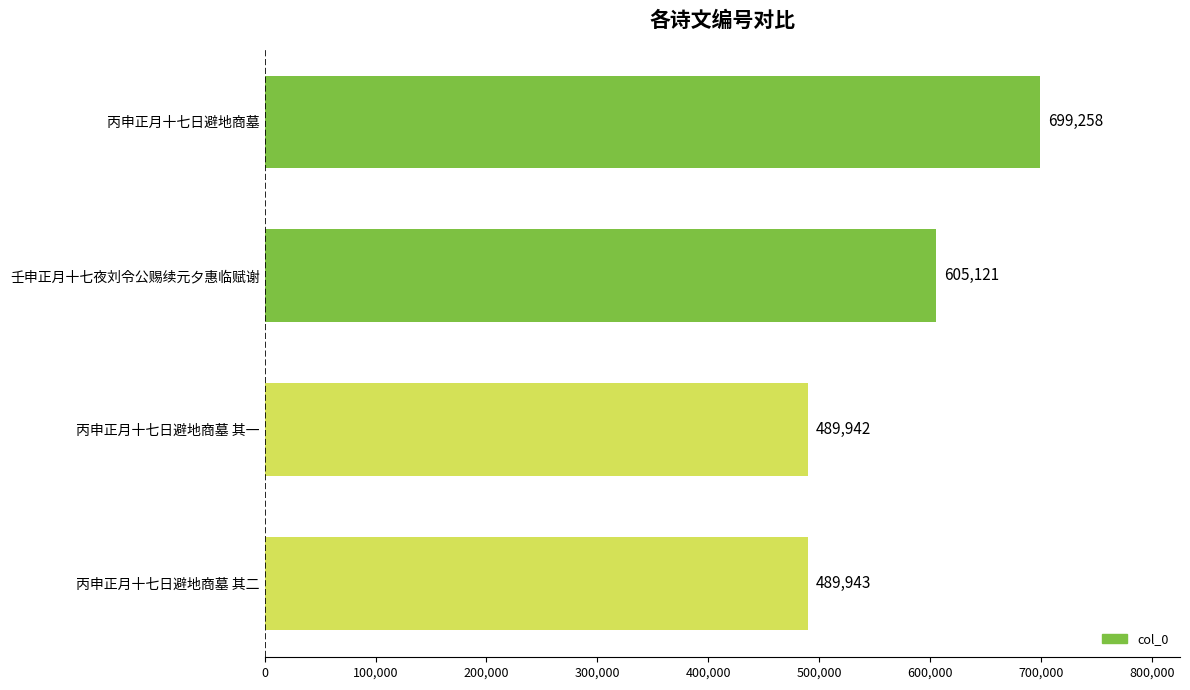

Which category has the lowest value across all series?

丙申正月十七日避地商墓 其一